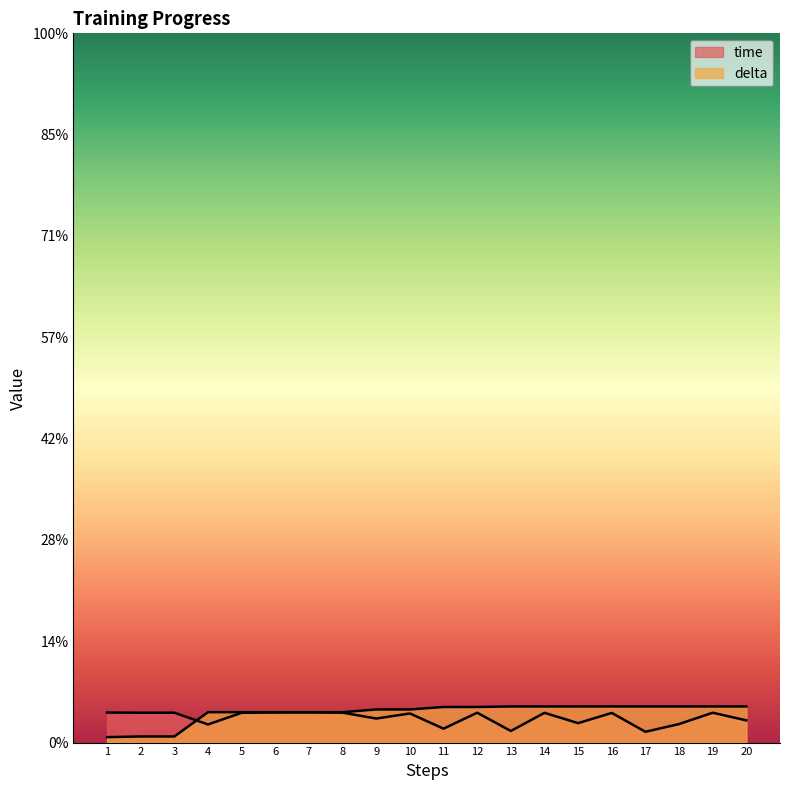

Which category has the highest value in the delta series?

13